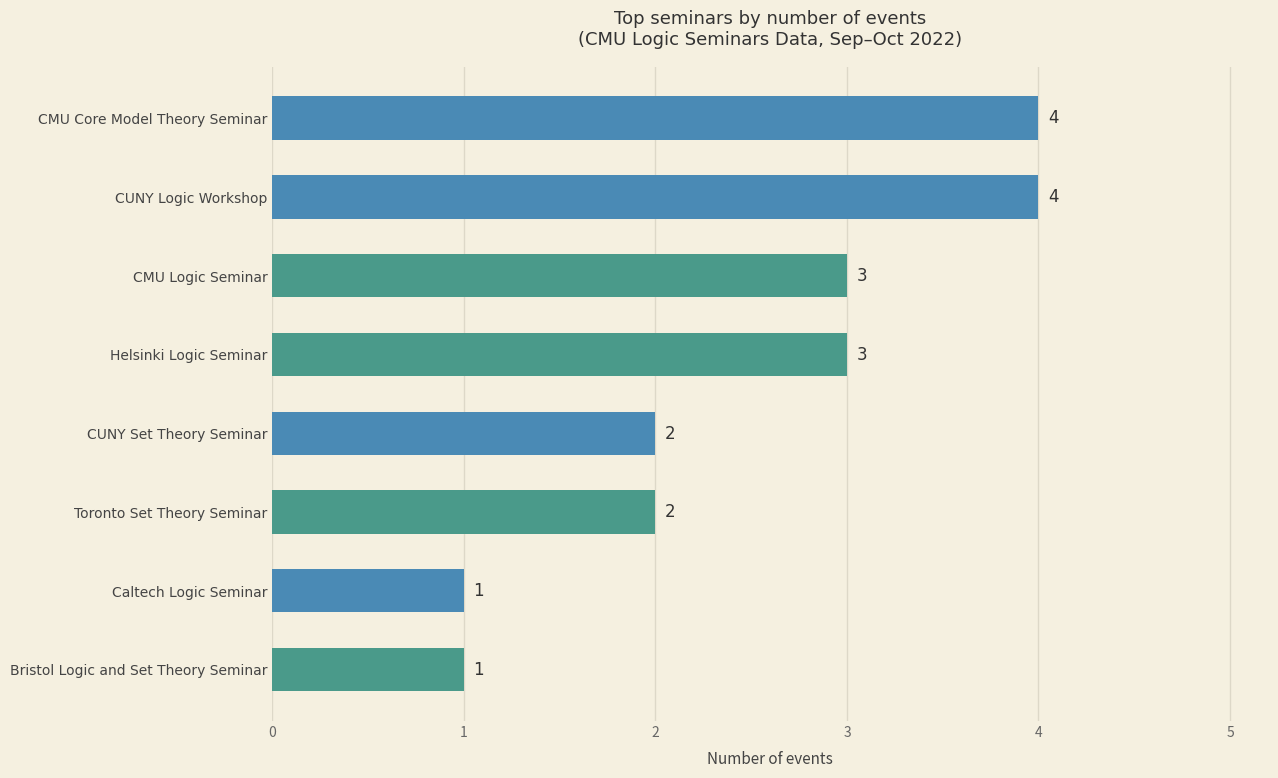

The chart shows a value of 2 at Toronto Set Theory Seminar. True or false?

True